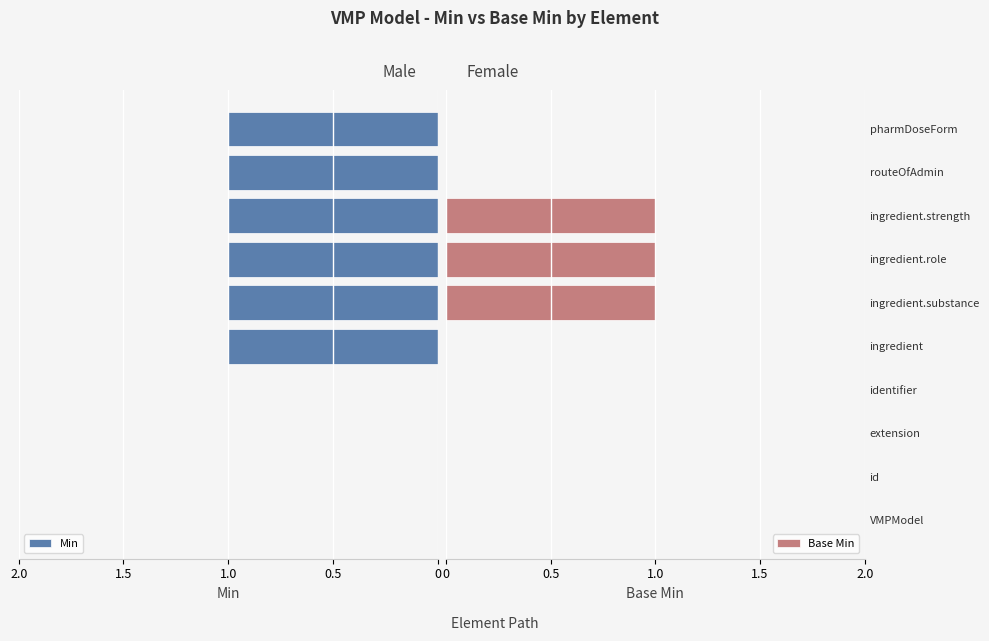

The Base Min series shows 0 at id. True or false?

True